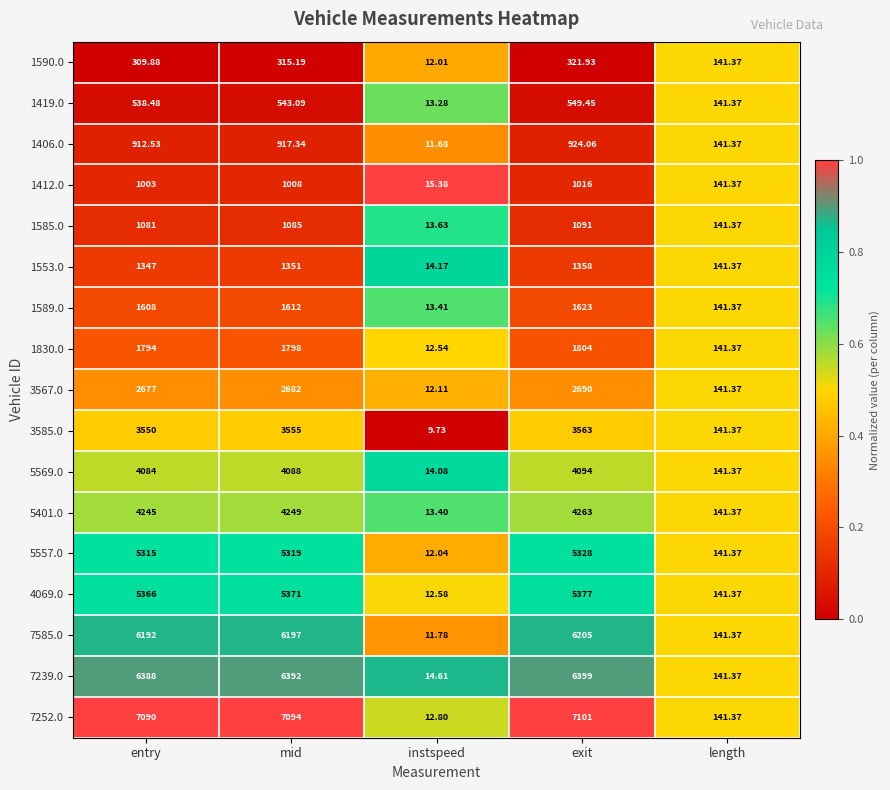

Rank the categories by 7585.0 value from highest to lowest.

exit, mid, entry, length, instspeed